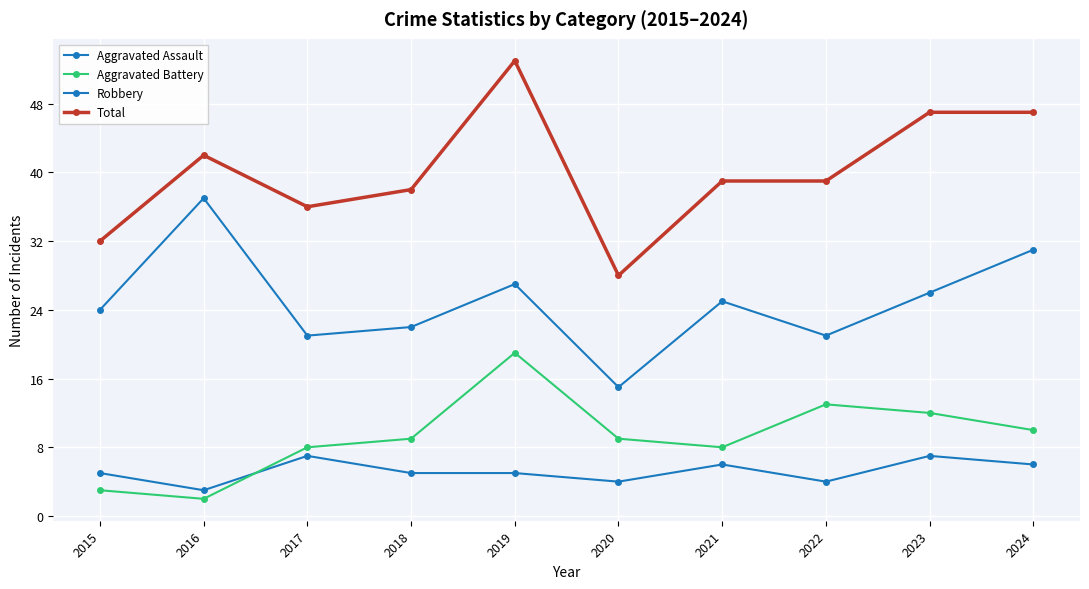

What is the value of the Robbery point at the 5th from the left?

27